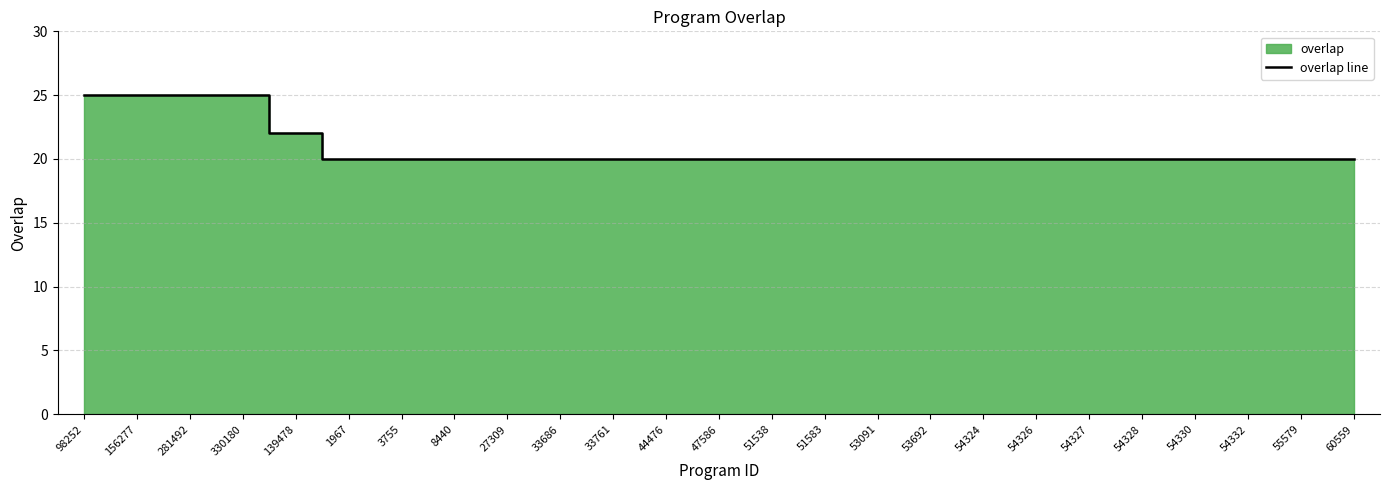

Between 1967 and 44476, which is larger?

1967